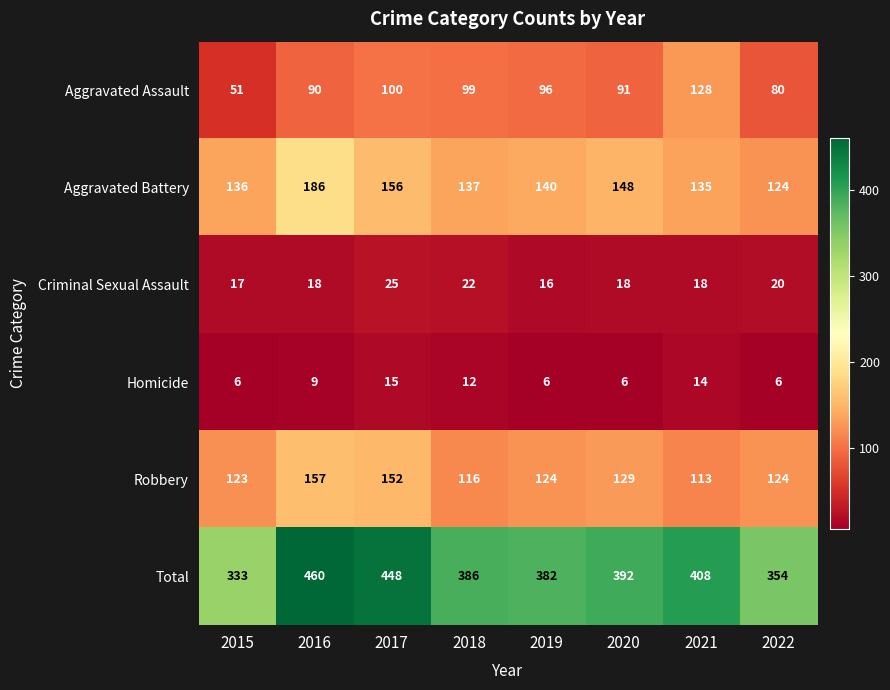

Is it true that Aggravated Assault equals 37 at 2022?

False